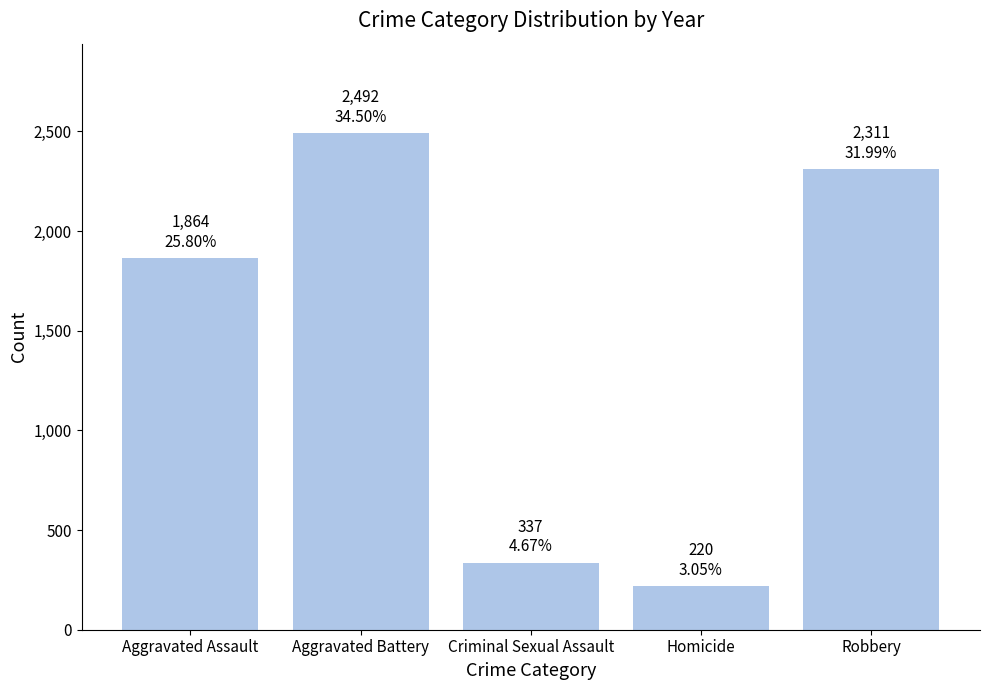

How many series are shown in this chart?

1